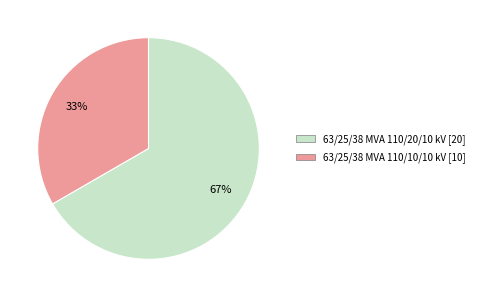

Approximately how many times larger is the value at 63/25/38 MVA 110/10/10 kV compared to 63/25/38 MVA 110/20/10 kV?

0.5